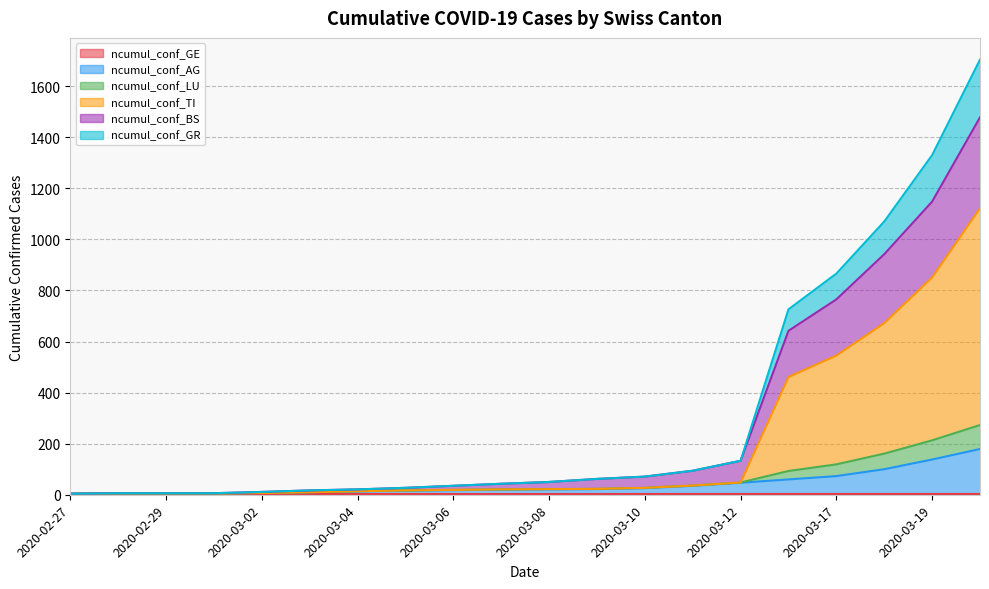

Count the number of categories in the chart.

20